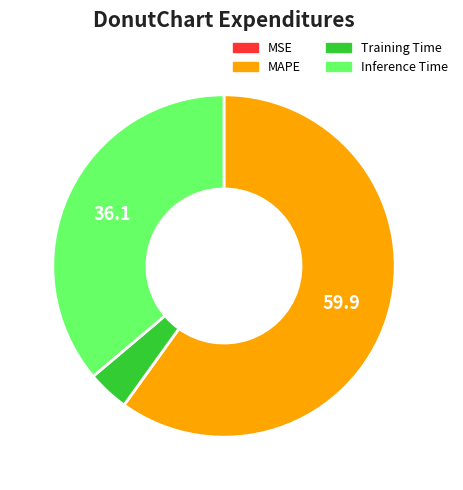

Does MAPE account for over 50% of the chart?

Yes